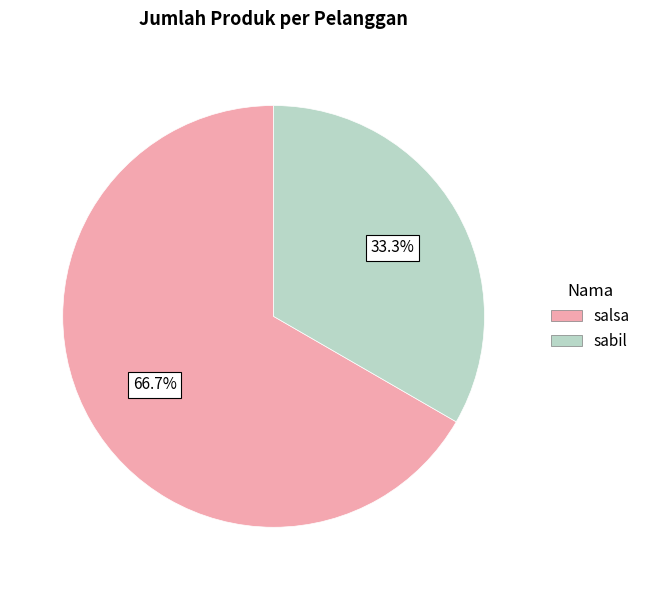

Is sabil the majority of the pie?

No